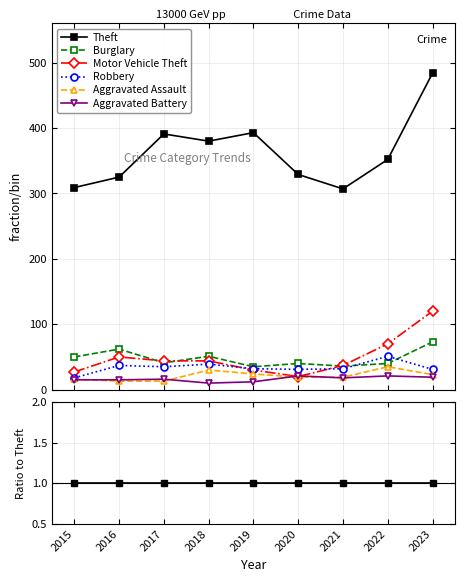

How many interior local valleys does the Aggravated Battery series have?

2